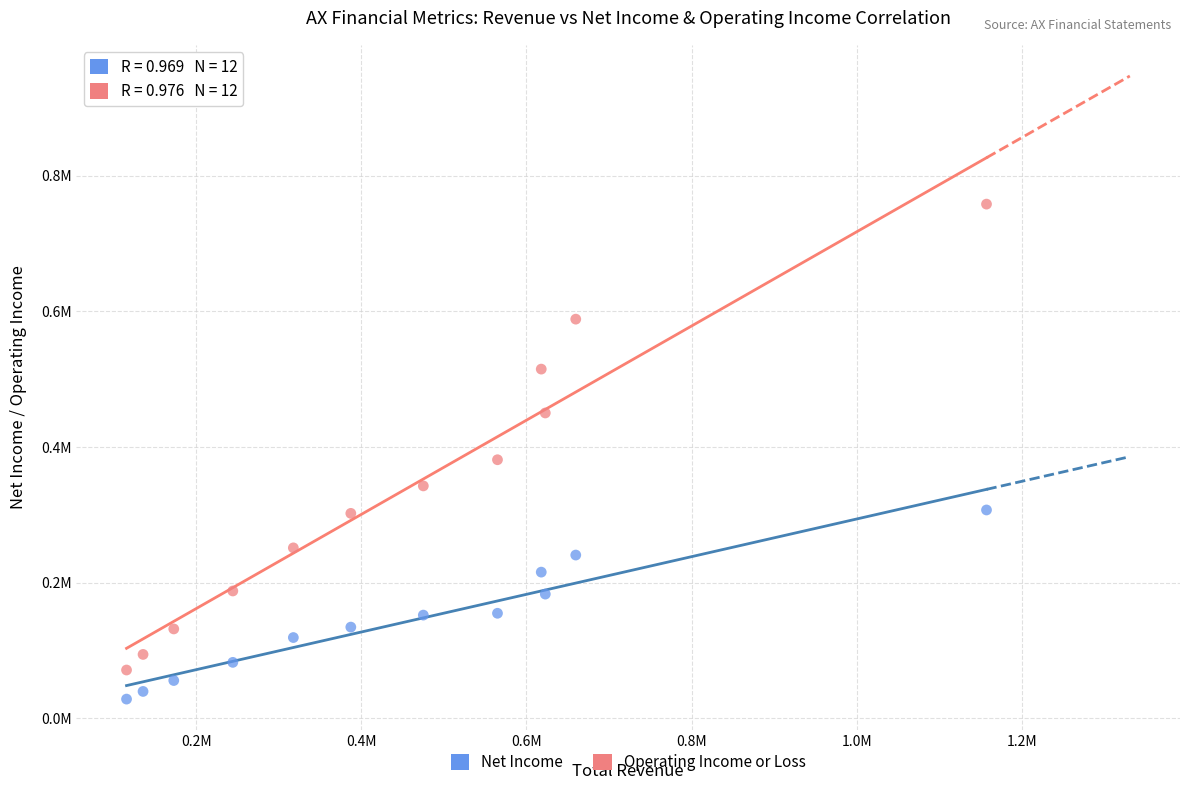

Which series reaches the maximum Y coordinate?

Operating Income or Loss